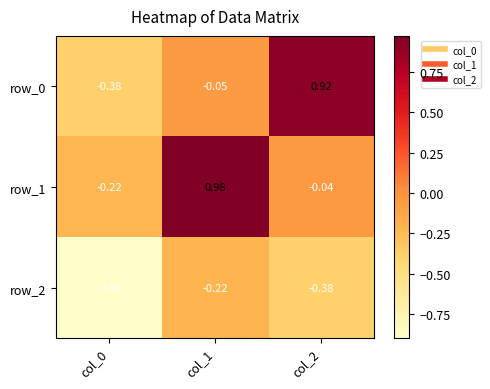

How many values in row_1 are below zero?

2